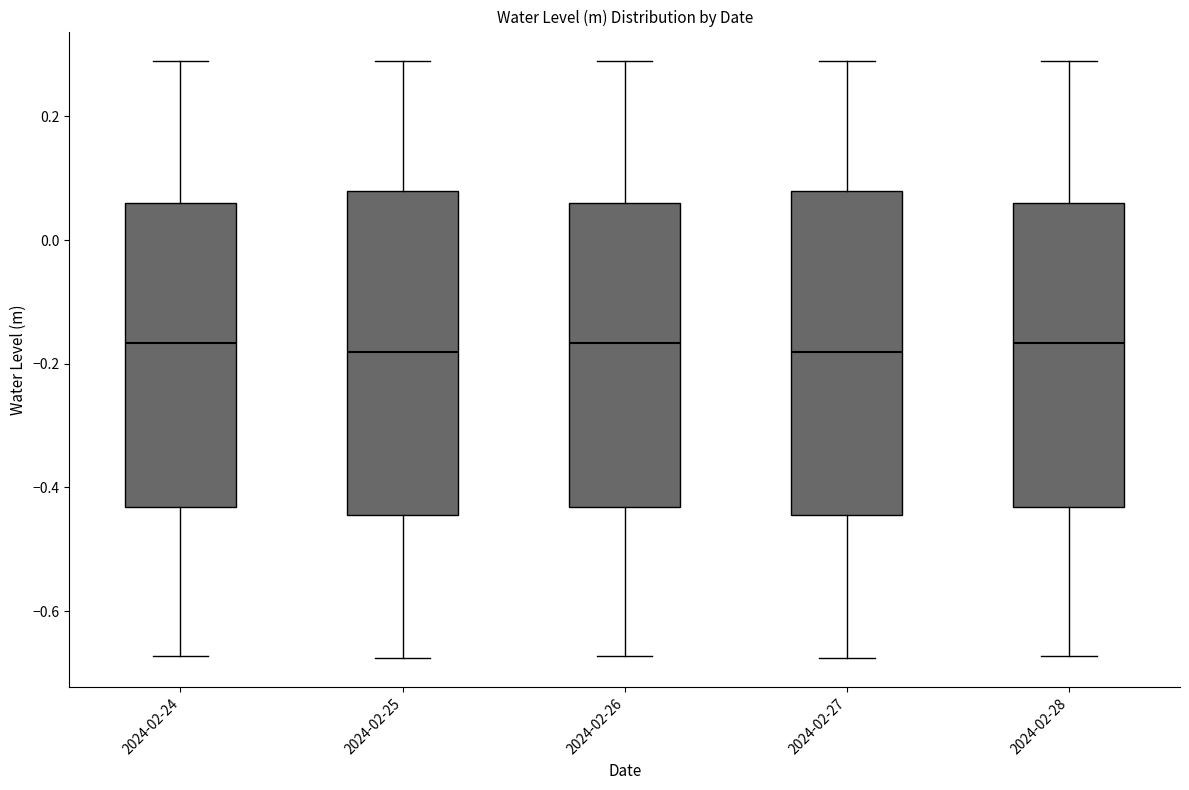

Where is the upper edge of the box for 2024-02-24 on the y-axis? The values are not printed on the chart, so give them approximately, as read against the axis.

0.06